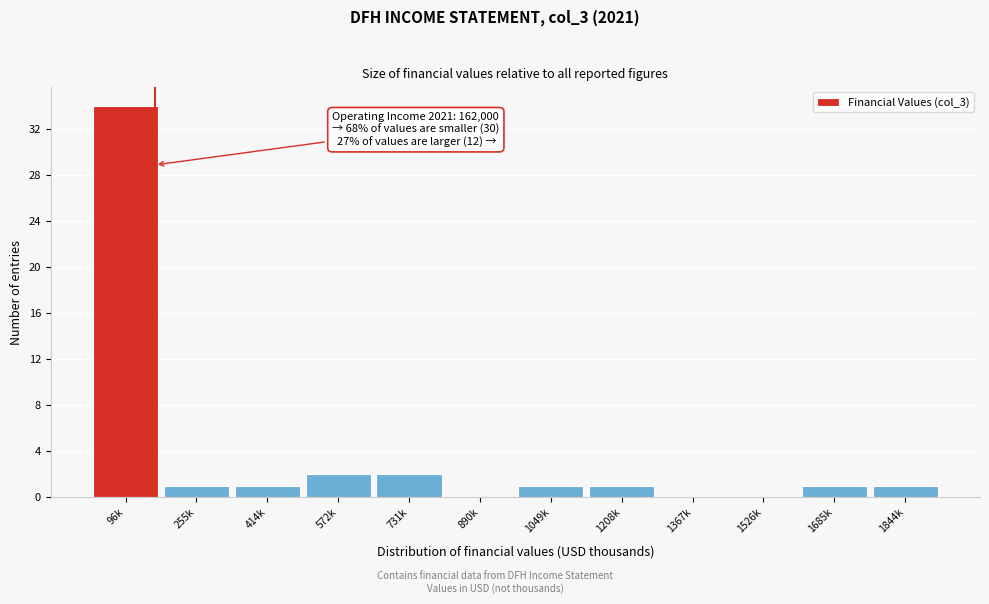

Reading left to right, extract all data points from this chart.

96k=34	255k=1	414k=1	572k=2	731k=2	890k=0	1049k=1	1208k=1	1367k=0	1526k=0	1685k=1	1844k=1